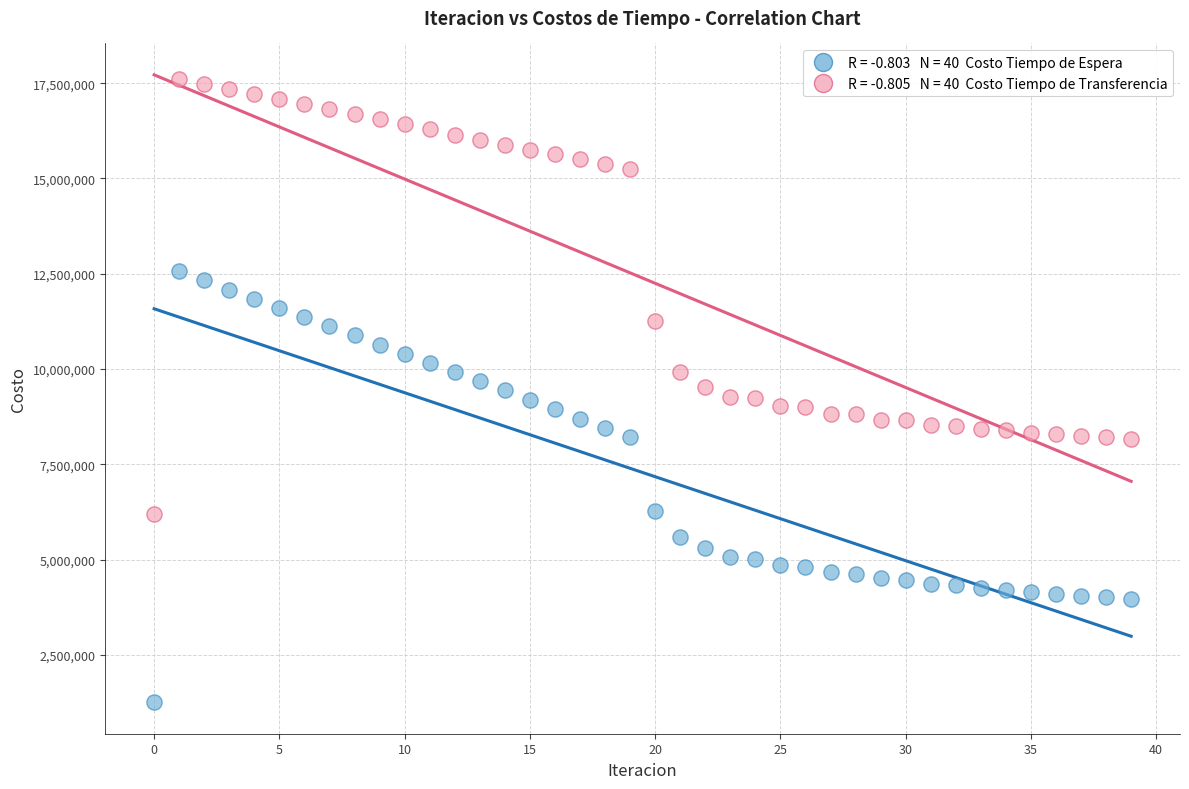

Across all data points, what is the range of Y values (max minus min)?

16342475.9